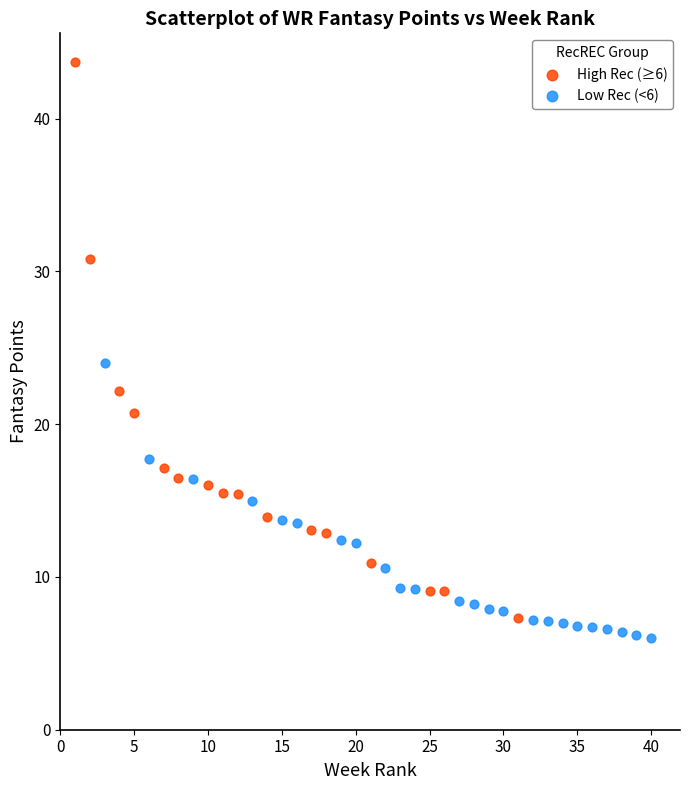

Which series has the largest Y range (max minus min)?

High Rec (≥6)